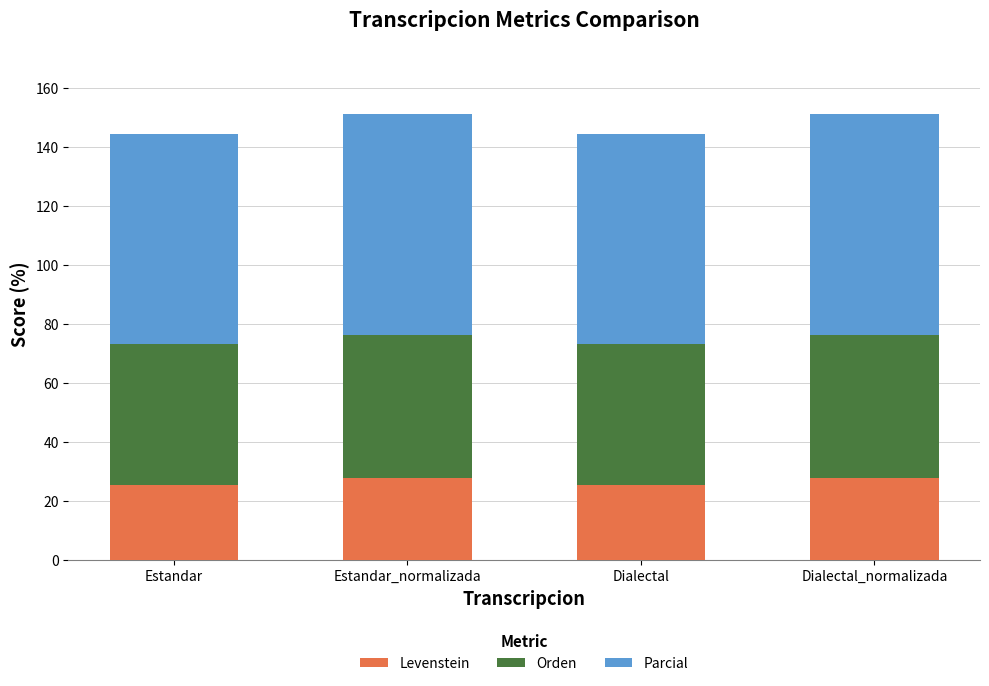

What is the sum of all Levenstein values?

106.3